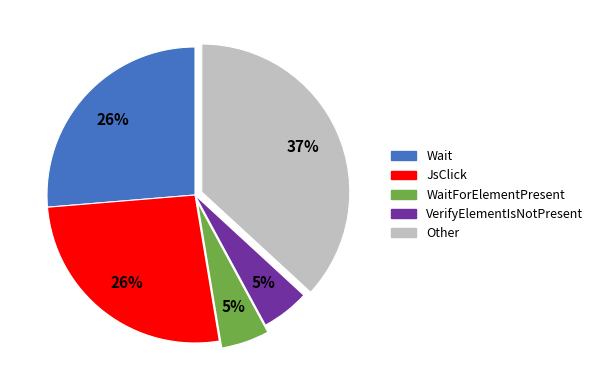

To the nearest percent, what is the difference between the largest and smallest slice percentages?

32%